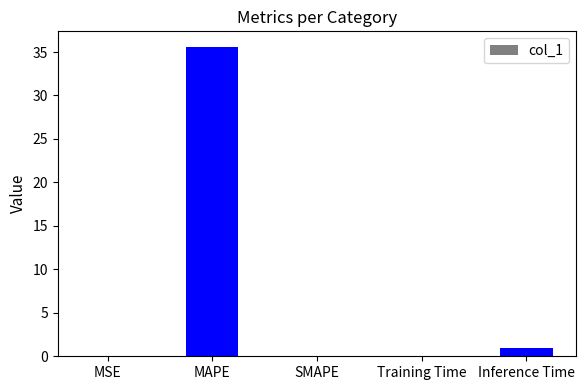

What is the sum of the values at MAPE and SMAPE?

35.6